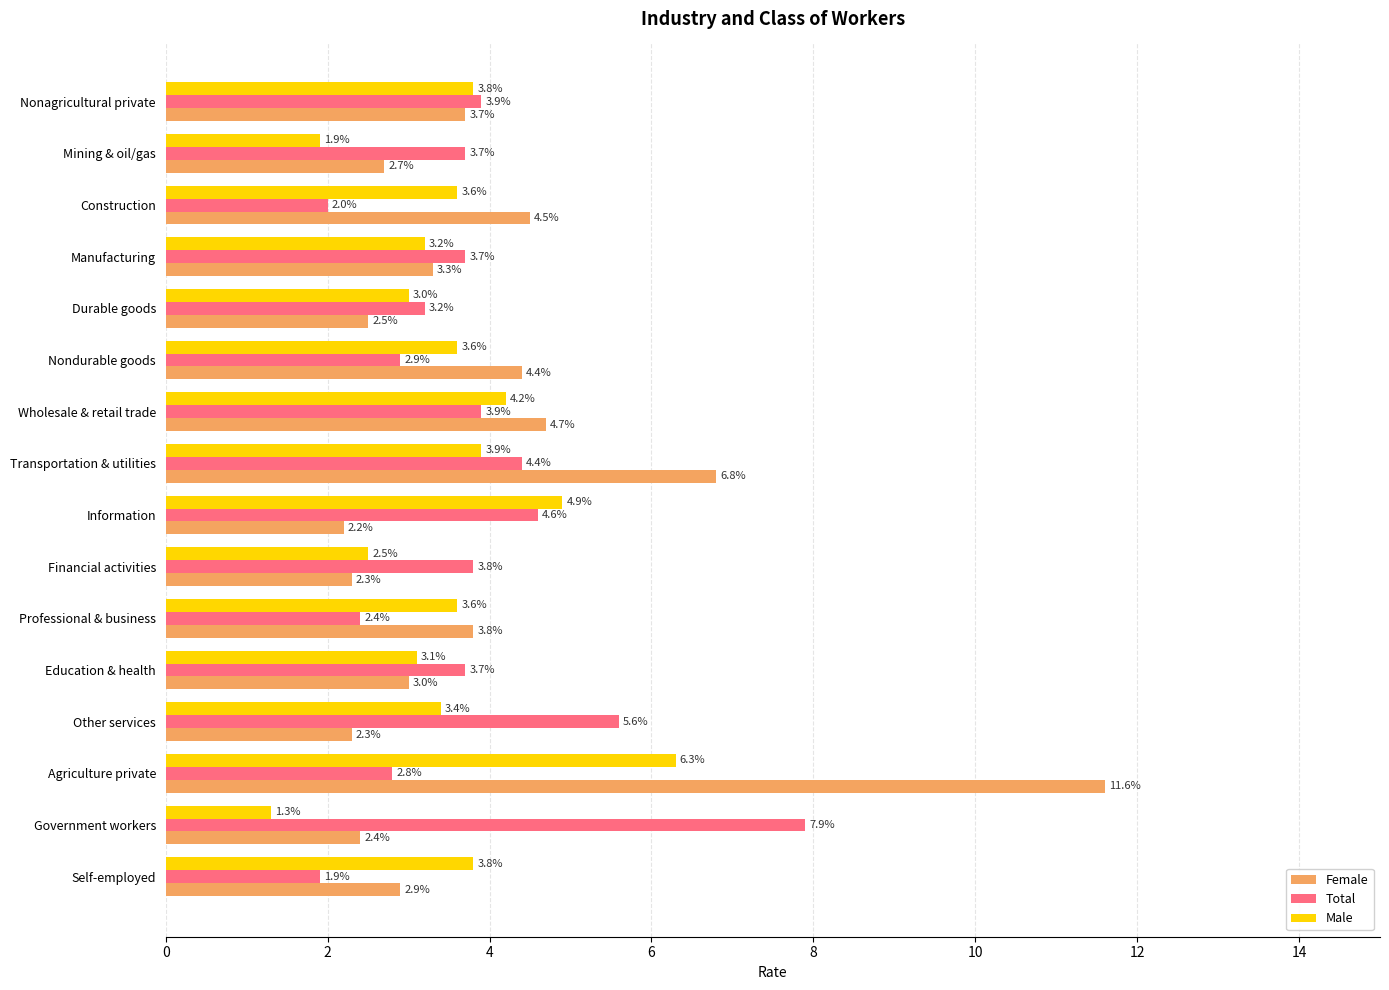

Read the Male value at Durable goods.

3.0